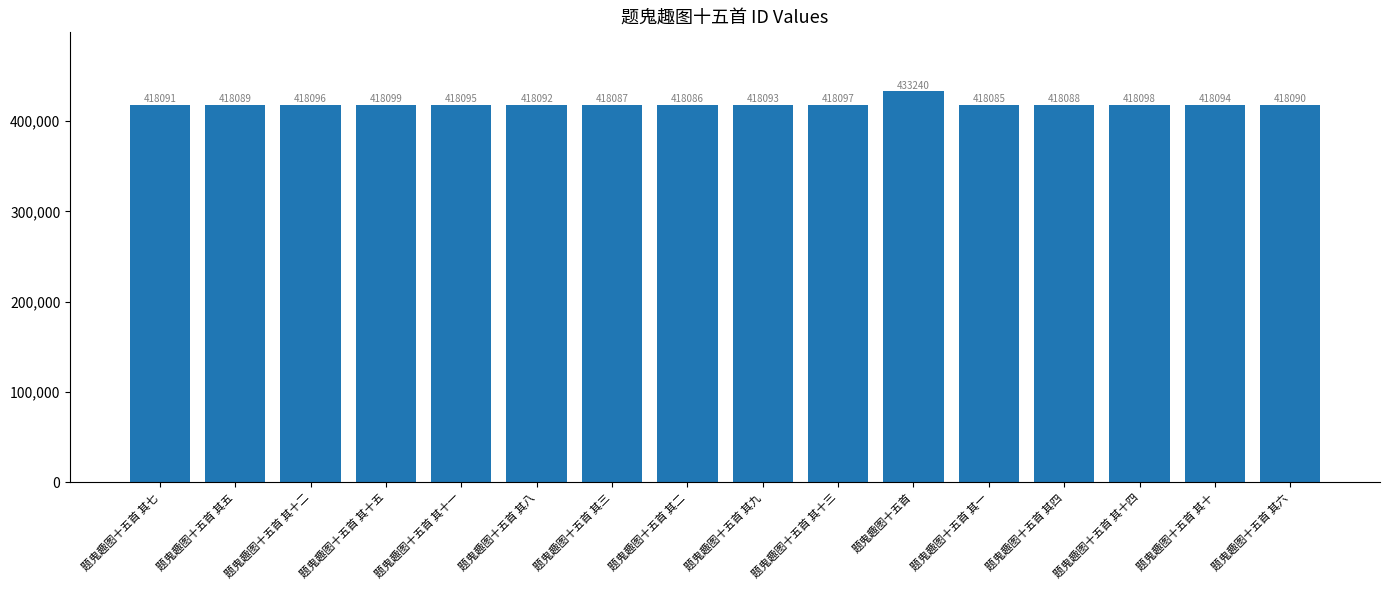

The chart shows a value of 418087 at 题鬼趣图十五首 其三. True or false?

True